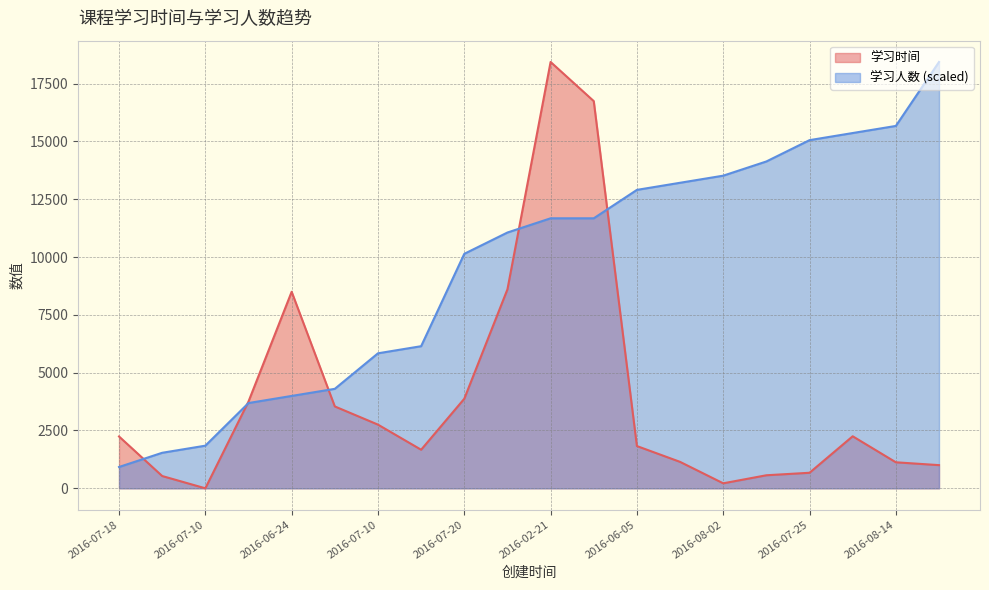

Is it true that 学习人数 equals 17430.5 at 2016-07-20?

False